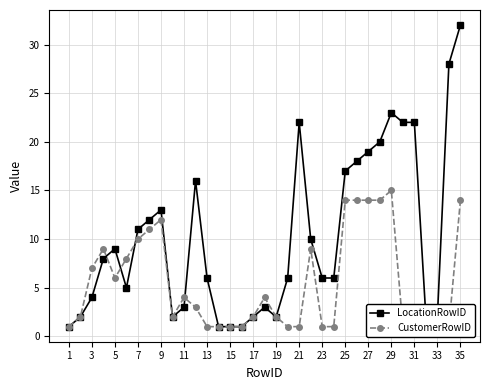

Rank the series by their average value, from highest to lowest.

LocationRowID, CustomerRowID